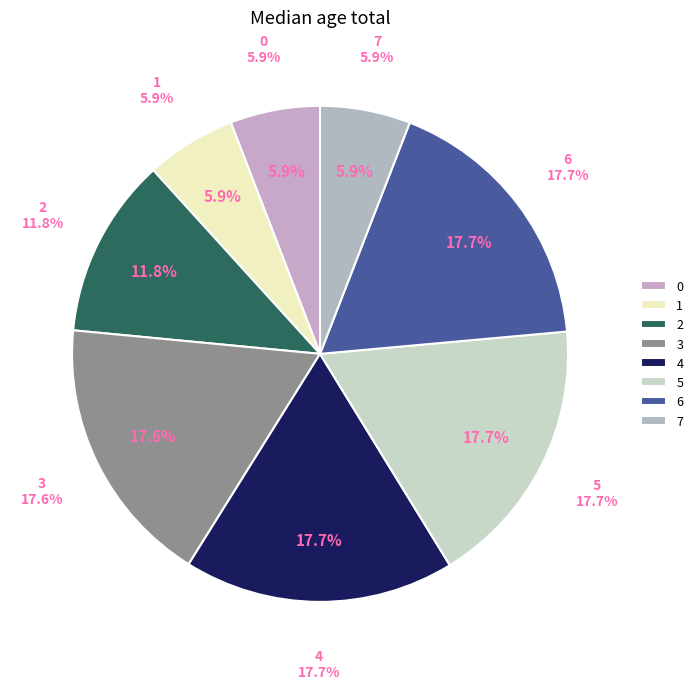

Rank the categories by value from highest to lowest.

6, 5, 4, 3, 2, 7, 1, 0